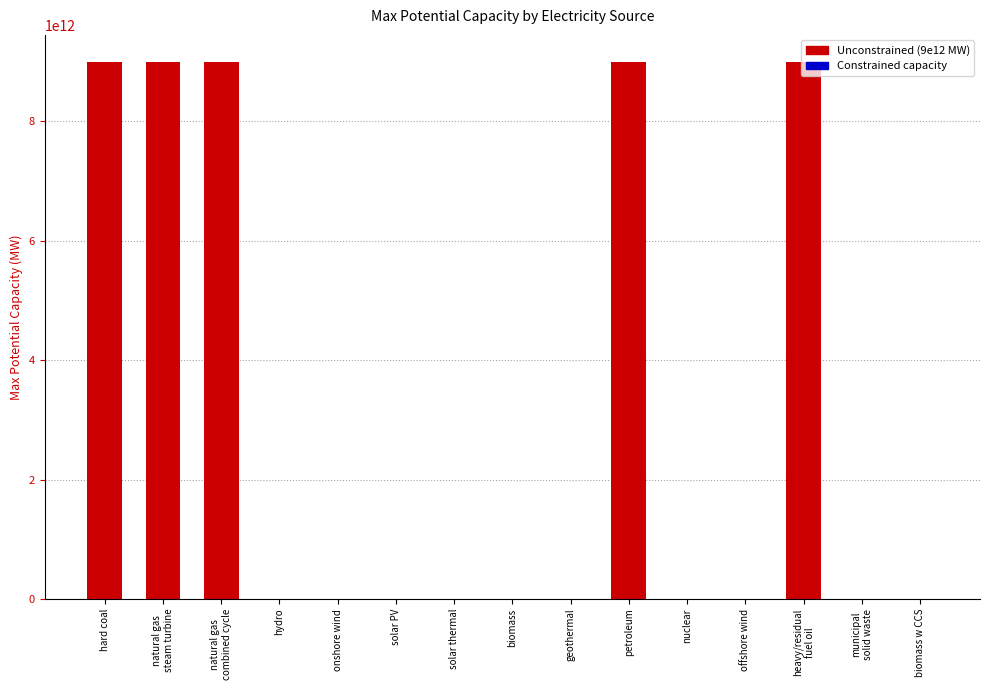

True or false: the data shows 0.0 at nuclear.

True